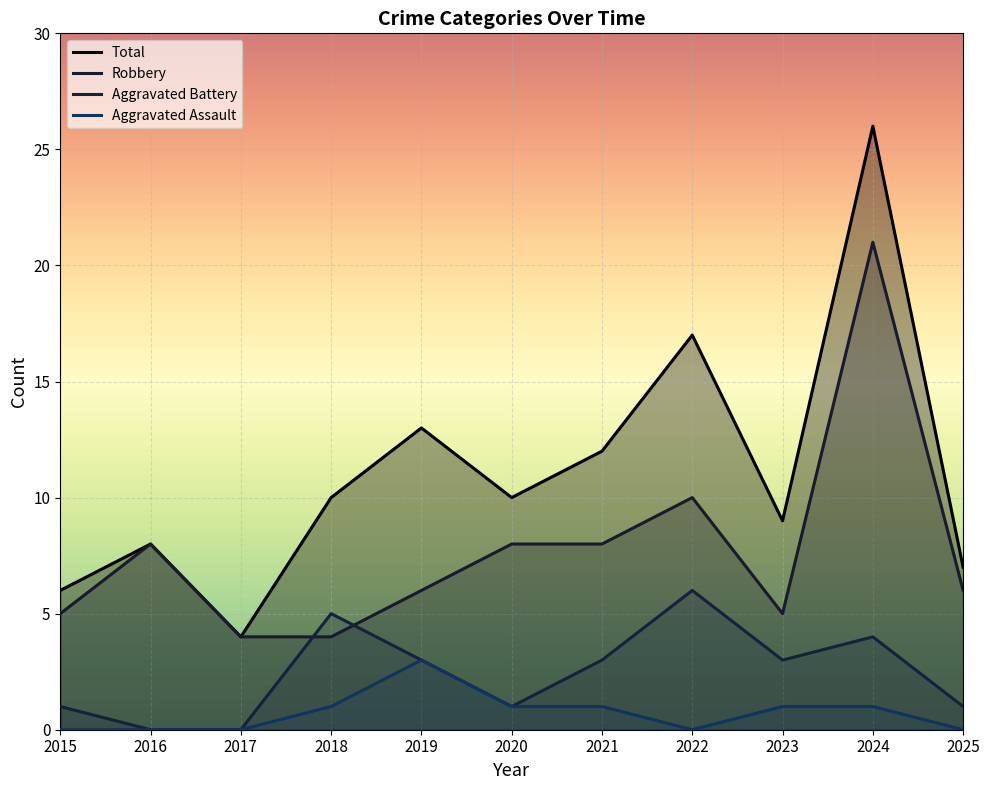

What is the sum of the Robbery values at 2025 and 2021?

14